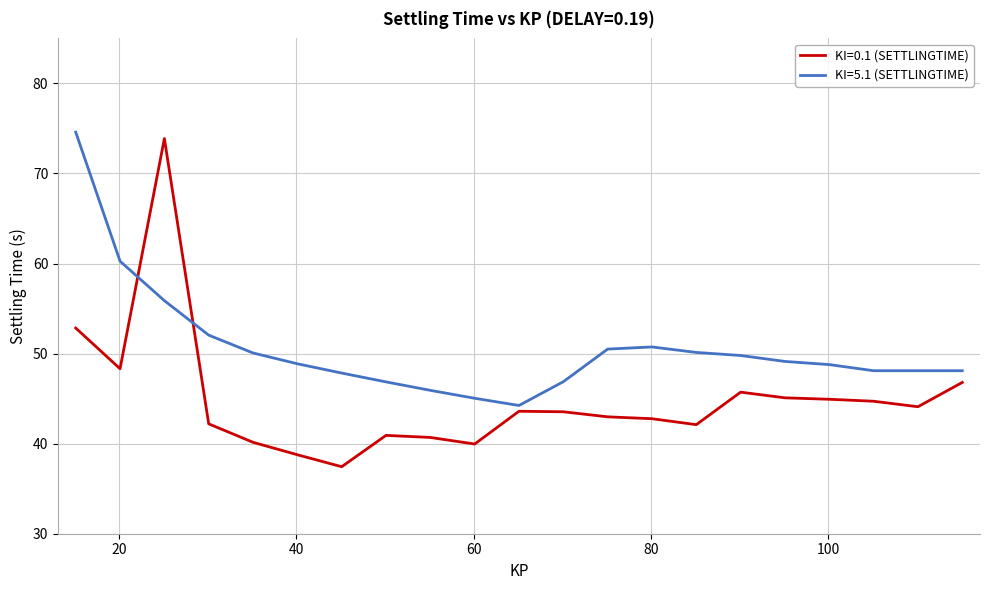

How many distinct data groups are displayed?

2